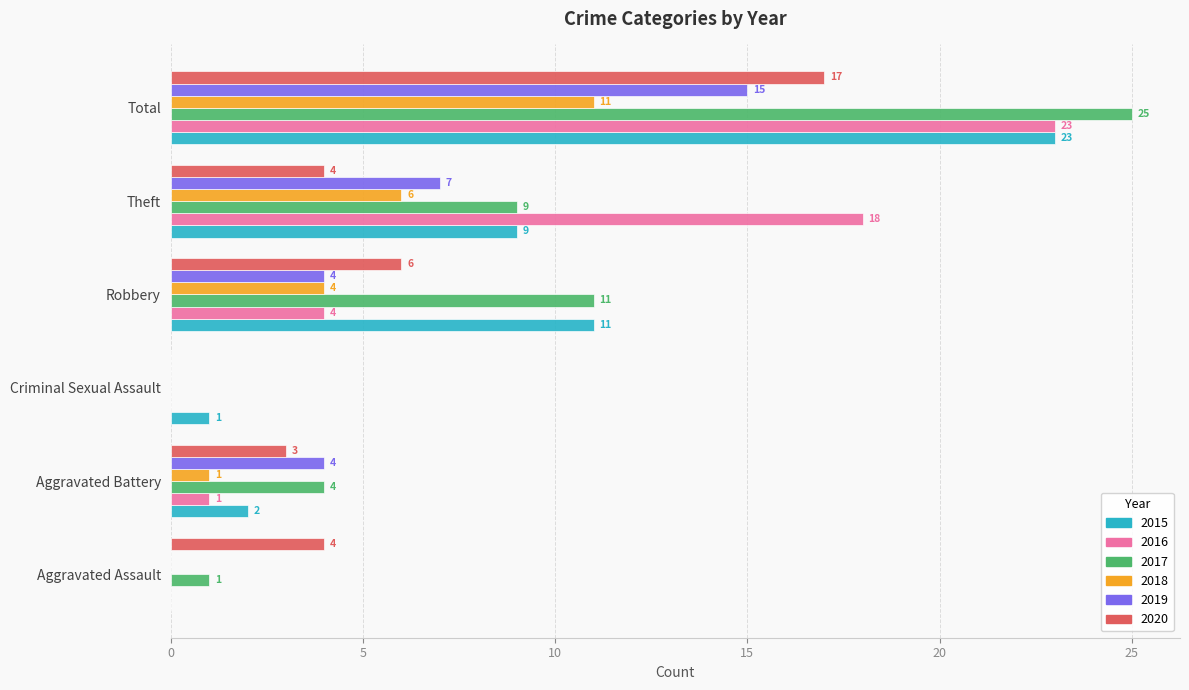

What is the maximum value for 2018?

11